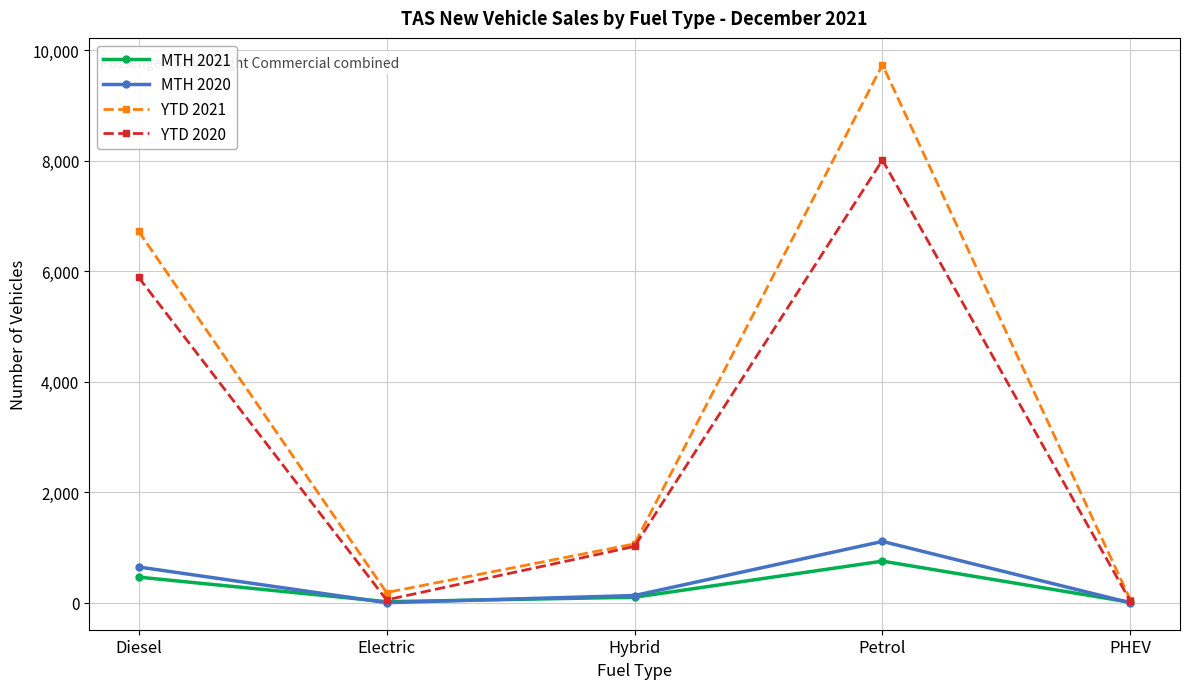

At which label is YTD 2021 closest to 4893?

Diesel